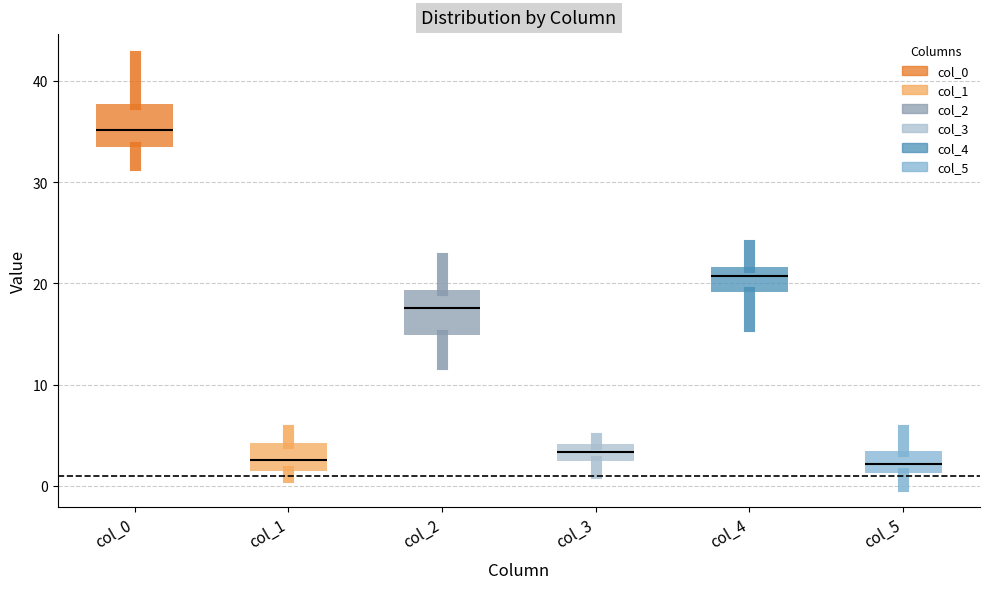

Where does the upper whisker of the box for col_4 end on the y-axis? The values are not printed on the chart, so give them approximately, as read against the axis.

24